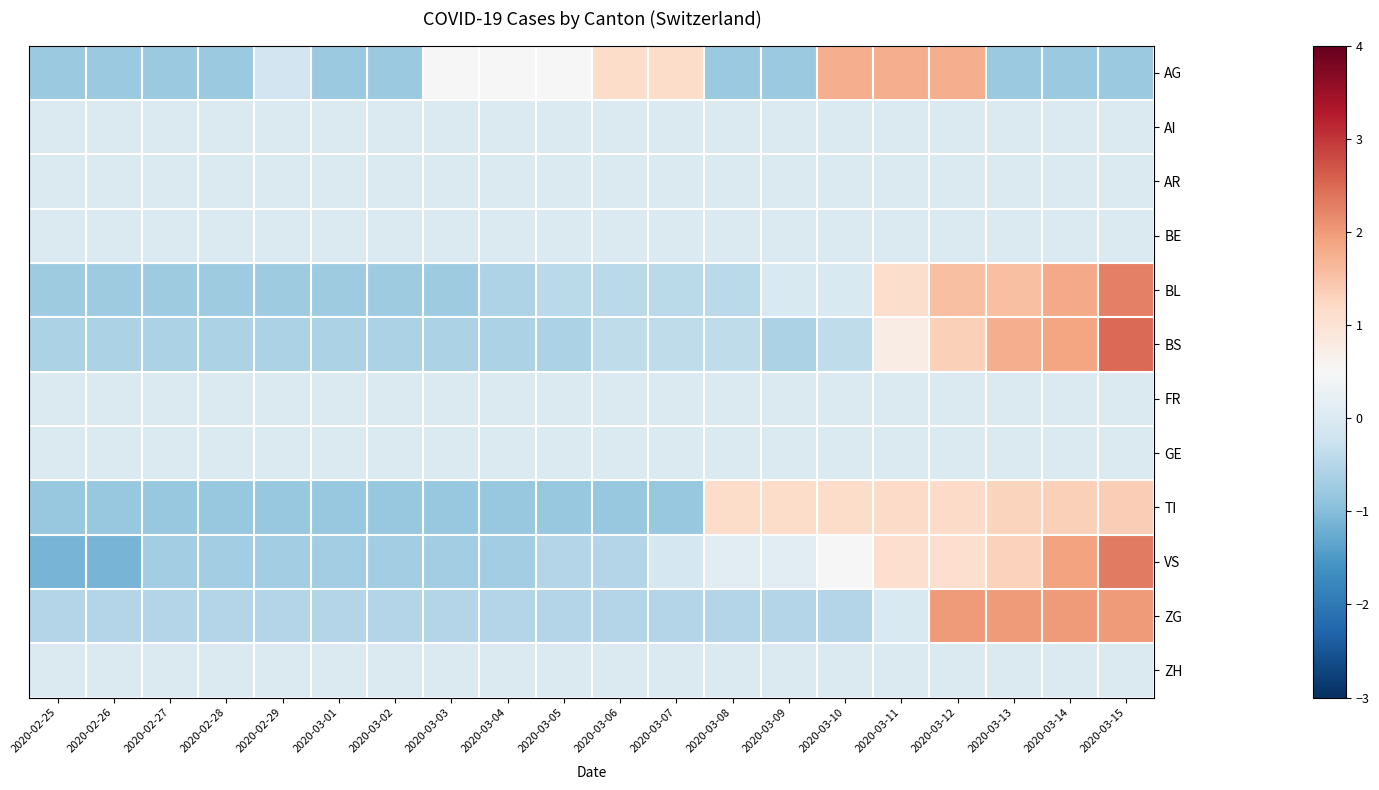

What is the spread (max minus min) of values at 2020-03-13?

2.8